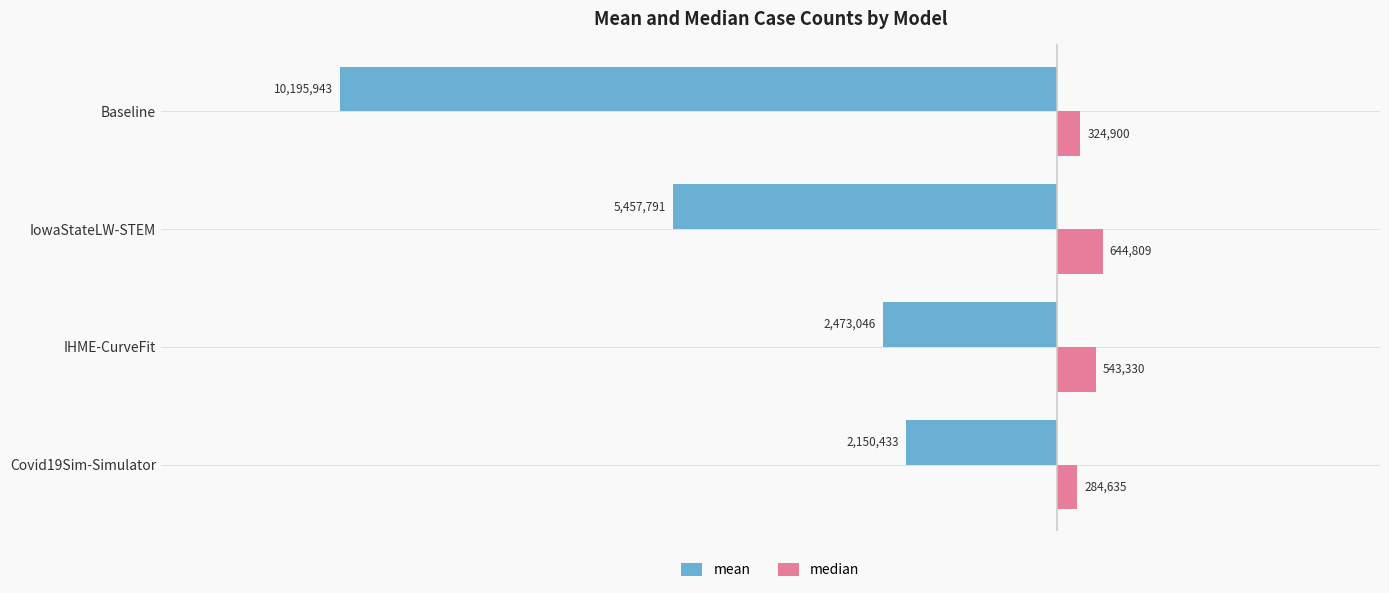

Which series changed the most between IHME-CurveFit and IowaStateLW-STEM?

mean